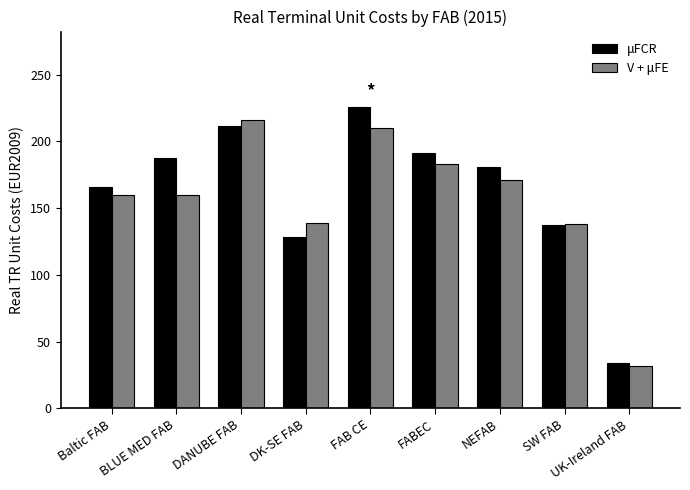

How many distinct data groups are displayed?

2